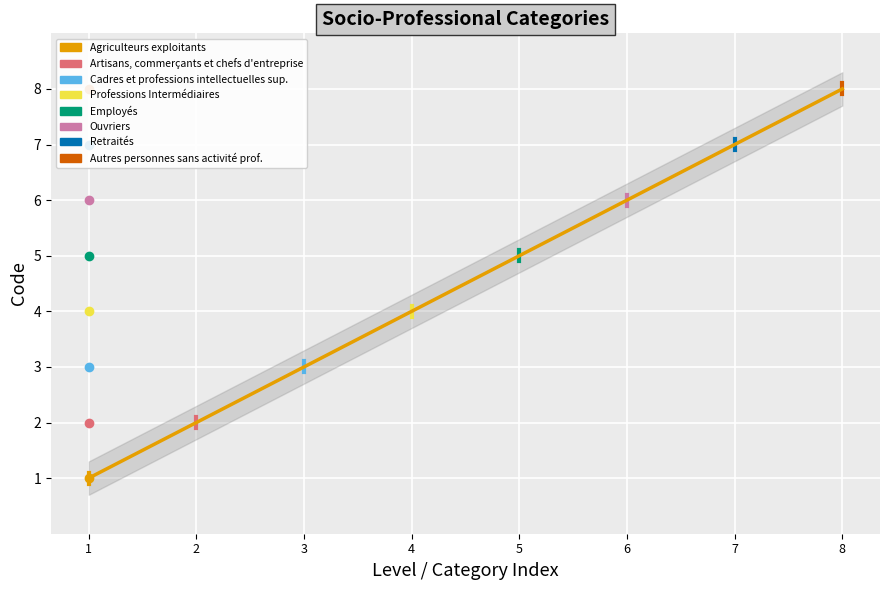

What is the approximate value at 8?

8